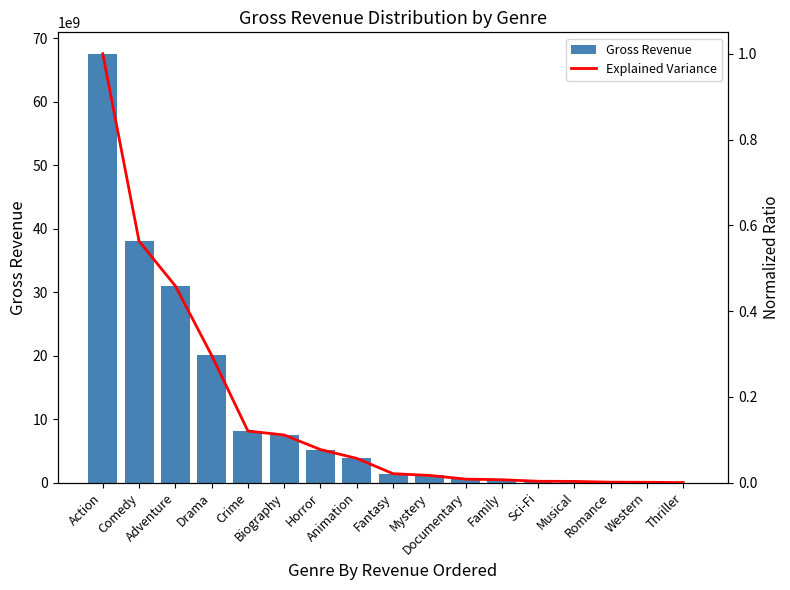

Is it true that Gross Revenue equals 8119707029.0 at Crime?

True